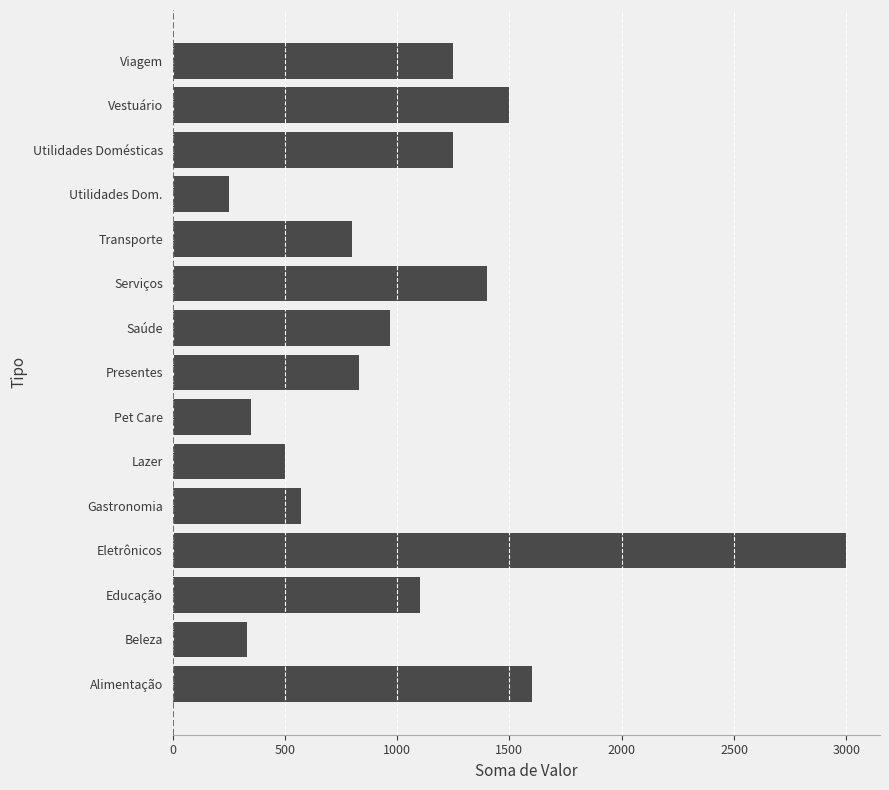

Is it true that the value at Lazer is 300?

False